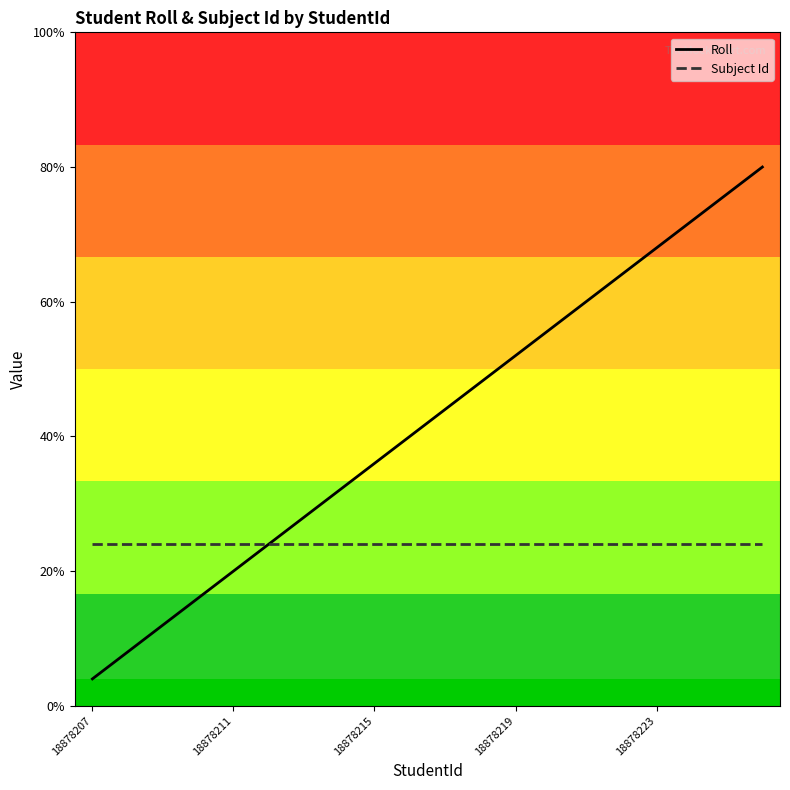

Is this an area chart (filled region under the line)?

No